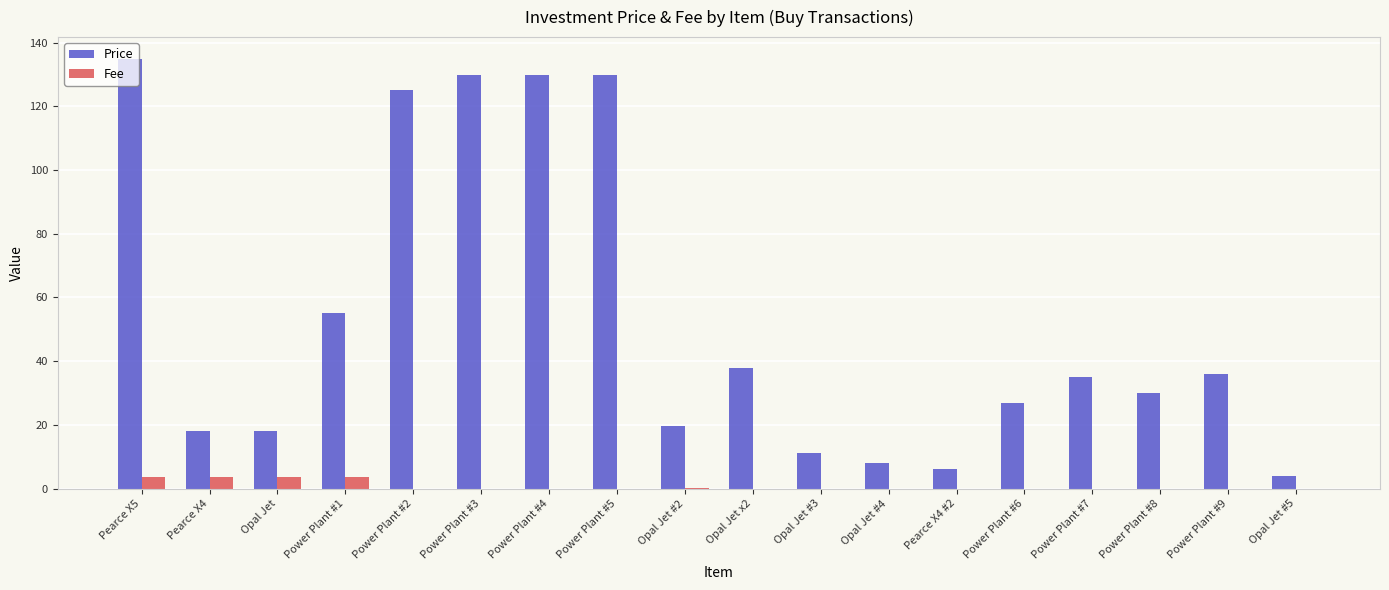

What is the sum of all Price values?

956.1